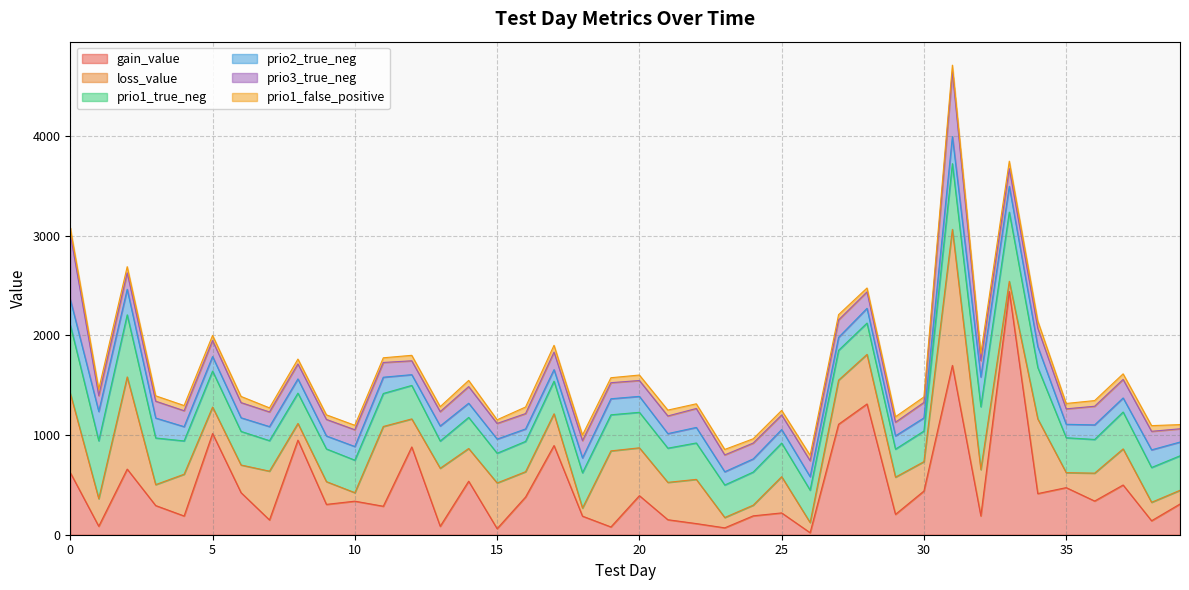

Reading right to left, what are all the values shown in this chart?

gain_value: 308.1	140.0	498.7	337.9	472.4	412.6	2440.2	188.4	1698.4	438.1	204.2	1311.6	1107.8	20.2	218.8	189.4	69.0	111.8	150.5	391.8	78.0	186.3	894.5	378.1	60.9	536.6	84.5	880.5	285.6	336.6	304.2	949.0	148.2	422.2	1015.0	187.8	292.6	658.2	84.8	622.9
loss_value: 137.5	185.3	362.1	279.8	150.3	749.7	101.7	464.6	1364.7	294.8	373.3	497.4	442.6	101.8	363.4	107.0	103.5	443.4	374.7	480.1	762.9	80.8	318.6	253.9	458.2	328.2	582.1	281.1	800.1	85.2	228.4	167.1	489.4	277.1	265.4	419.0	209.8	924.6	276.2	795.9
prio1_true_neg: 346.0	349.0	370.0	338.0	350.0	516.0	694.0	631.0	659.0	307.0	281.0	314.0	299.0	325.0	337.0	332.0	326.0	365.0	343.0	356.0	362.0	354.0	327.0	304.0	298.0	312.0	273.0	336.0	331.0	326.0	328.0	304.0	306.0	337.0	361.0	334.0	468.0	623.0	581.0	685.0
prio2_true_neg: 138.0	177.0	141.0	146.0	135.0	210.0	259.0	298.0	272.0	132.0	133.0	148.0	130.0	135.0	136.0	132.0	133.0	156.0	146.0	160.0	161.0	149.0	116.0	125.0	142.0	142.0	151.0	108.0	163.0	137.0	130.0	143.0	141.0	137.0	146.0	143.0	200.0	256.0	294.0	257.0
prio3_true_neg: 133.0	186.0	186.0	187.0	155.0	185.0	177.0	164.0	650.0	155.0	137.0	165.0	175.0	160.0	146.0	159.0	169.0	190.0	177.0	159.0	161.0	174.0	176.0	154.0	157.0	167.0	144.0	139.0	148.0	168.0	166.0	150.0	147.0	152.0	160.0	160.0	169.0	165.0	159.0	653.0
prio1_false_positive: 42.0	57.0	56.0	57.0	54.0	72.0	75.0	73.0	66.0	55.0	55.0	39.0	53.0	55.0	46.0	43.0	55.0	47.0	59.0	55.0	50.0	56.0	68.0	66.0	37.0	62.0	50.0	55.0	47.0	45.0	46.0	49.0	41.0	62.0	52.0	52.0	54.0	62.0	65.0	64.0